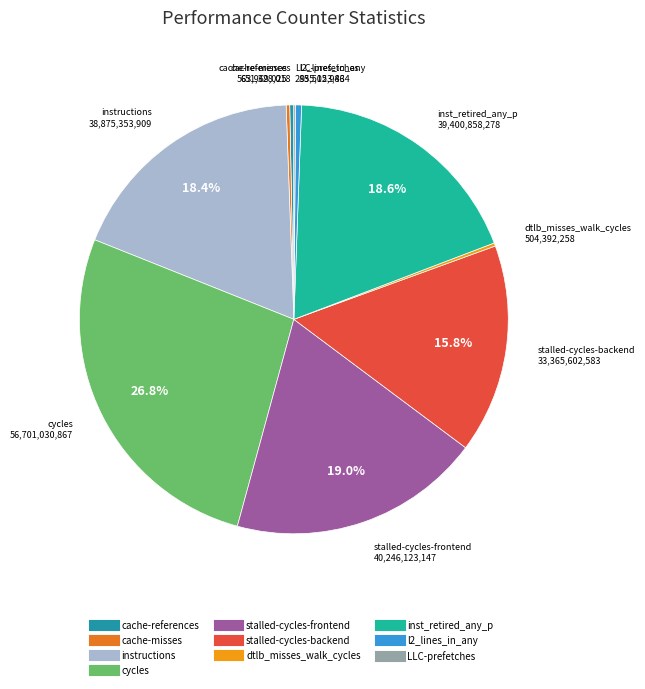

Which category has the biggest portion of the pie?

cycles